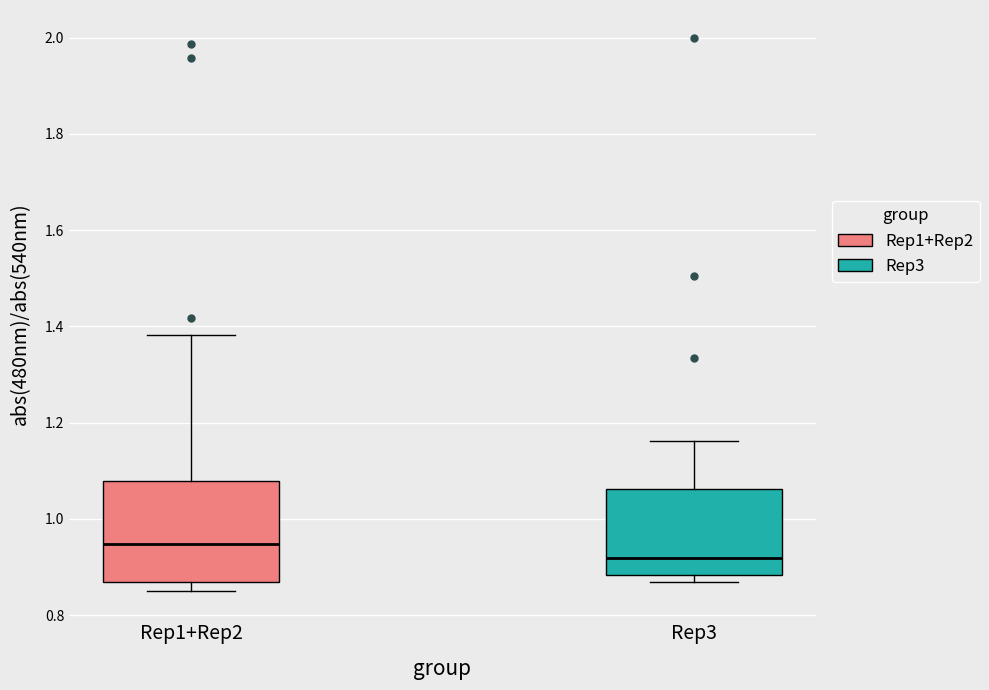

Reading left to right, read every box against the y-axis: the position of its median line, the range the box covers, and the ends of its whiskers. The values are not printed on the chart, so give them approximately, as read against the axis.

Rep1+Rep2: median 0.94, box 0.86 to 1.08, whiskers 0.86 (just below the box's lower edge) to 1.38
Rep3: median 0.92, box 0.88 to 1.06, whiskers 0.86 to 1.16